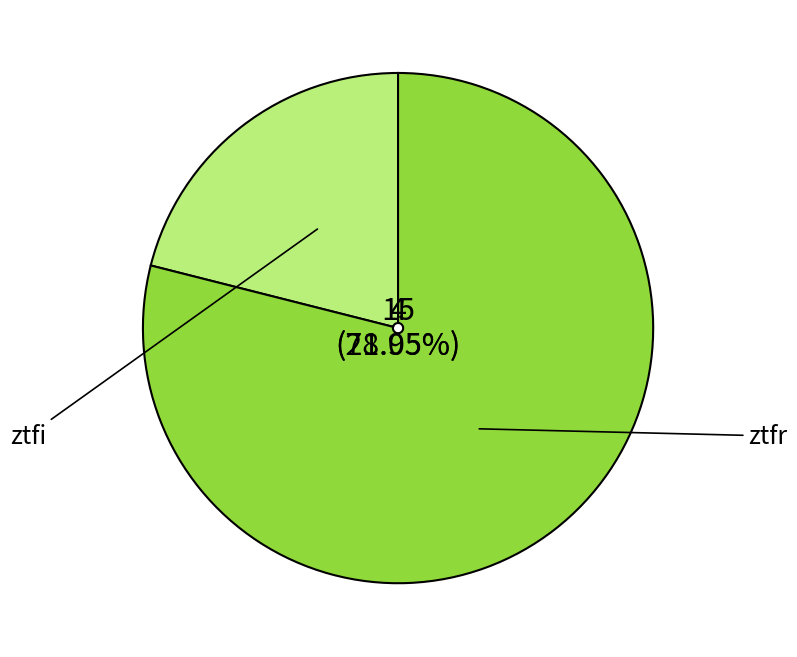

Do ztfi and ztfr together represent more than half of the pie?

Yes